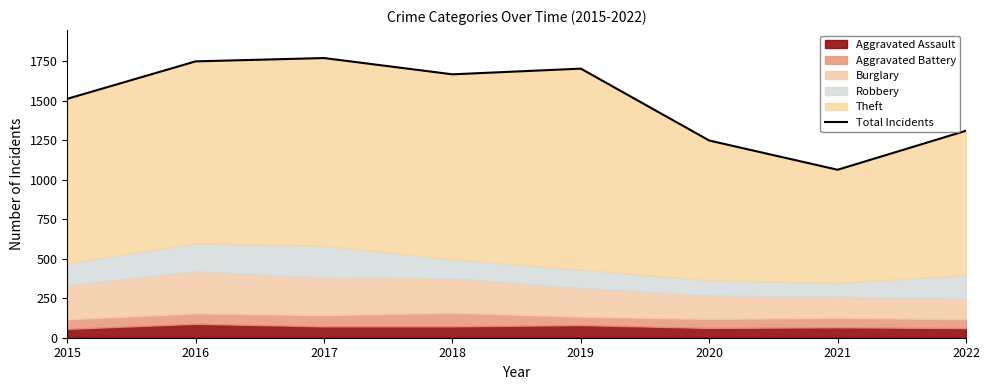

Approximately how many times larger is the value at 2020 compared to 2017?

0.7